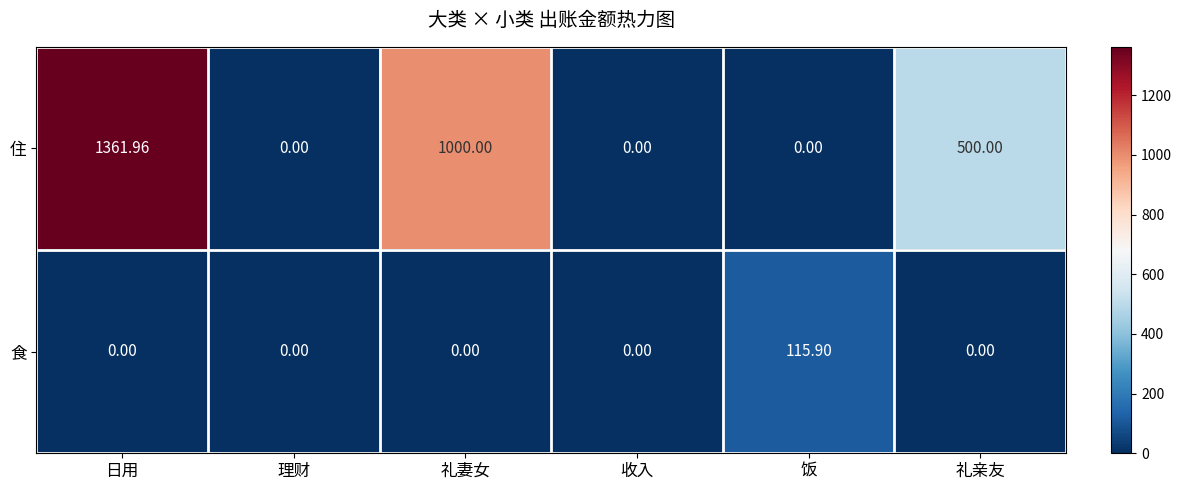

At which category is the sum across all series the highest?

日用